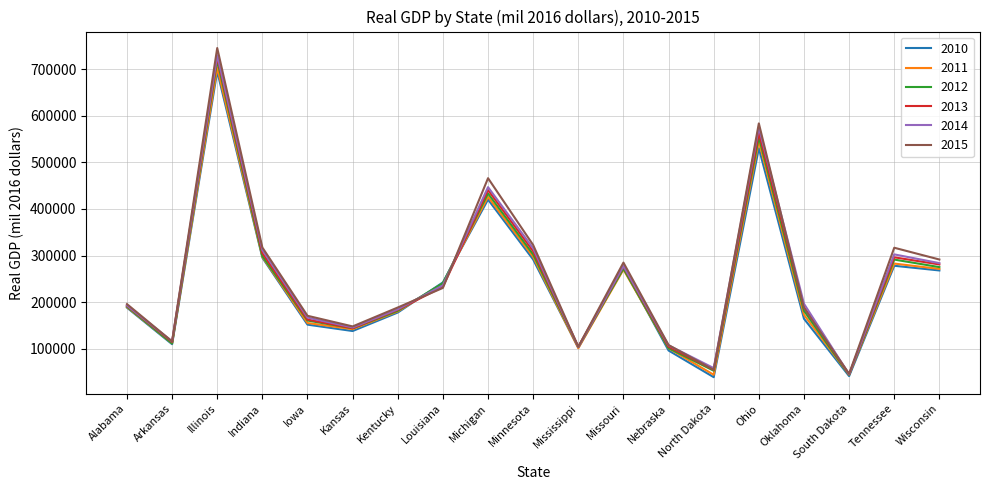

Which series has the widest spread of values?

2015